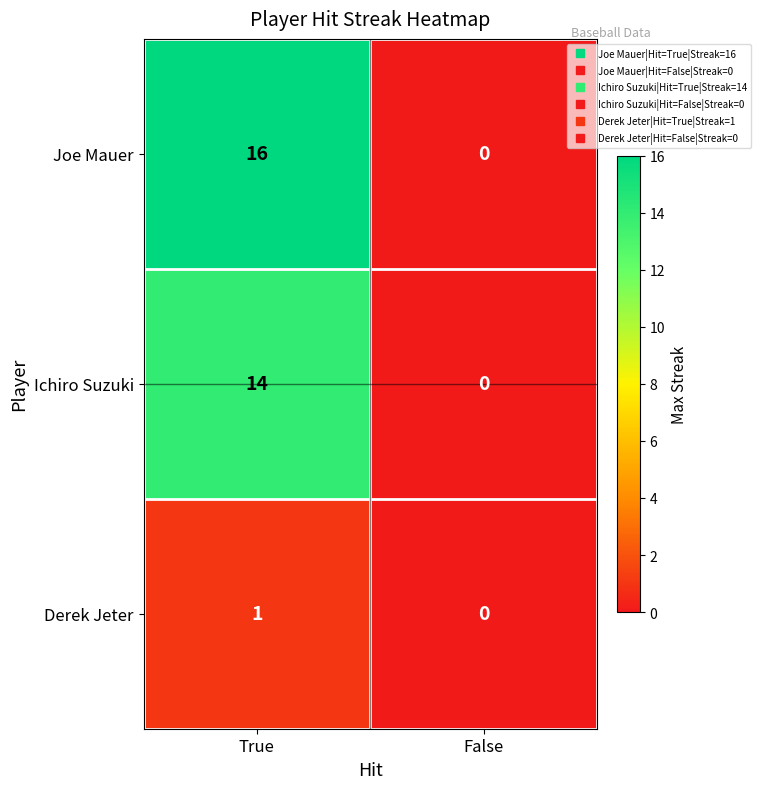

How many values in the Ichiro Suzuki series are below 14?

1